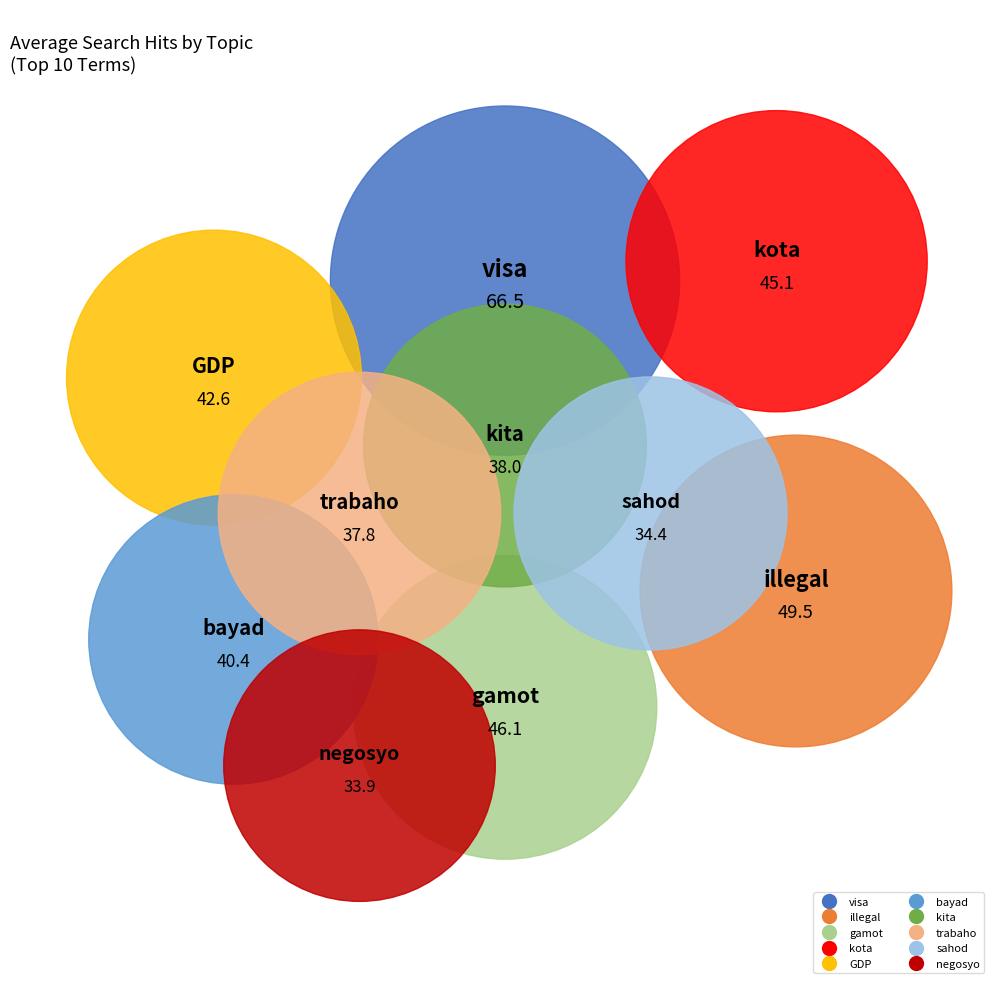

What is the change in value from visa to kota?

-21.4